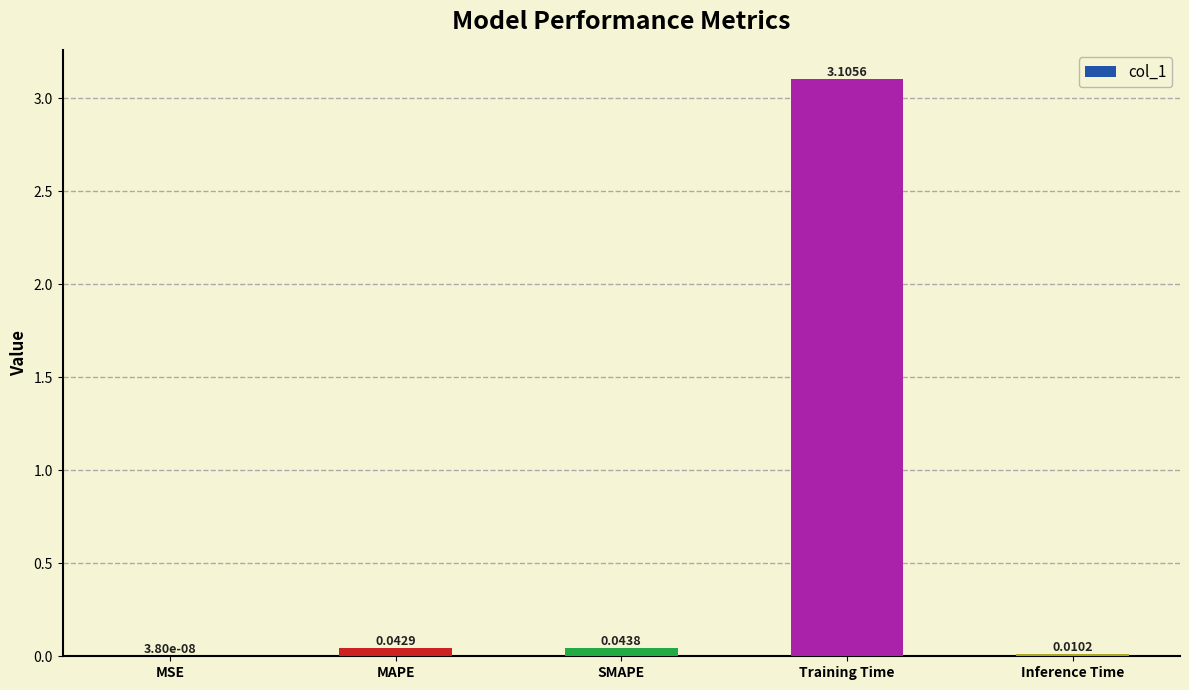

What is the change in value from MSE to Training Time?

+3.1